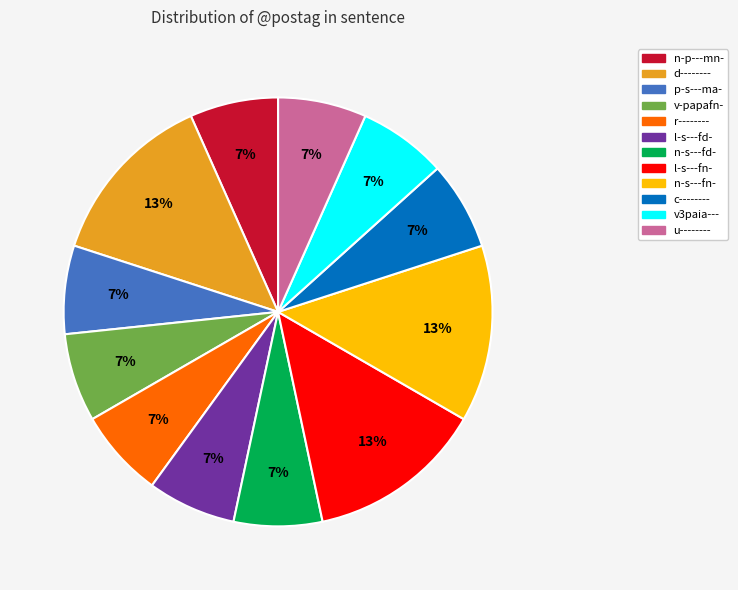

Is there a majority slice in this chart?

No